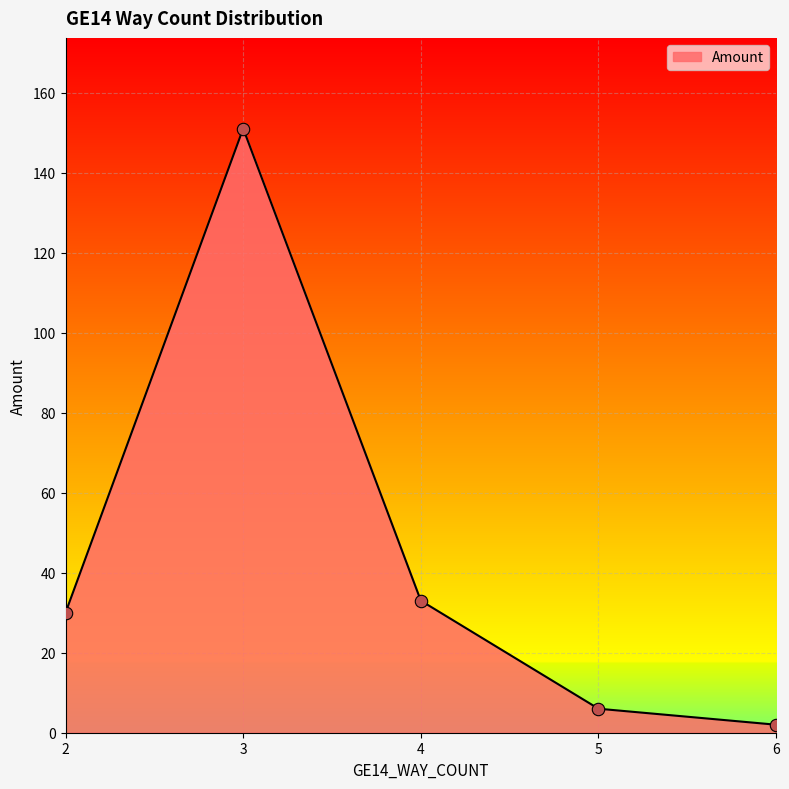

Approximately how many times larger is the value at 3 compared to 5?

25.2